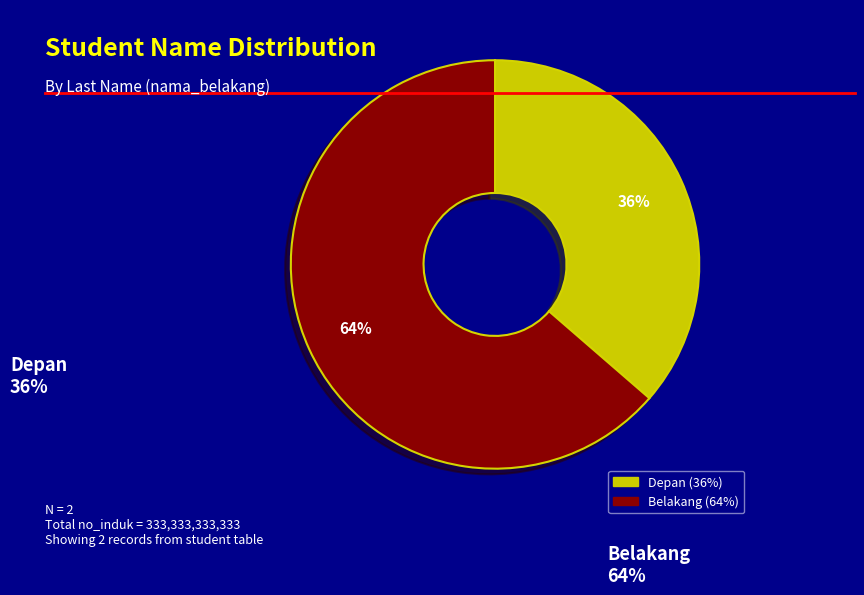

To the nearest percent, what is the combined percentage of Depan and Belakang?

100%